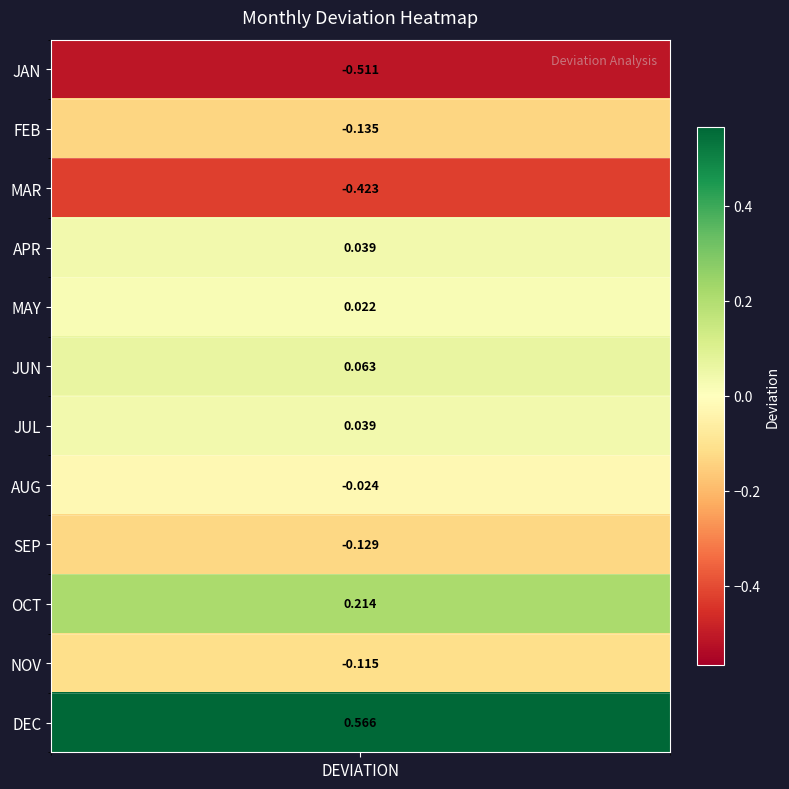

What is the maximum value shown in the chart?

0.6